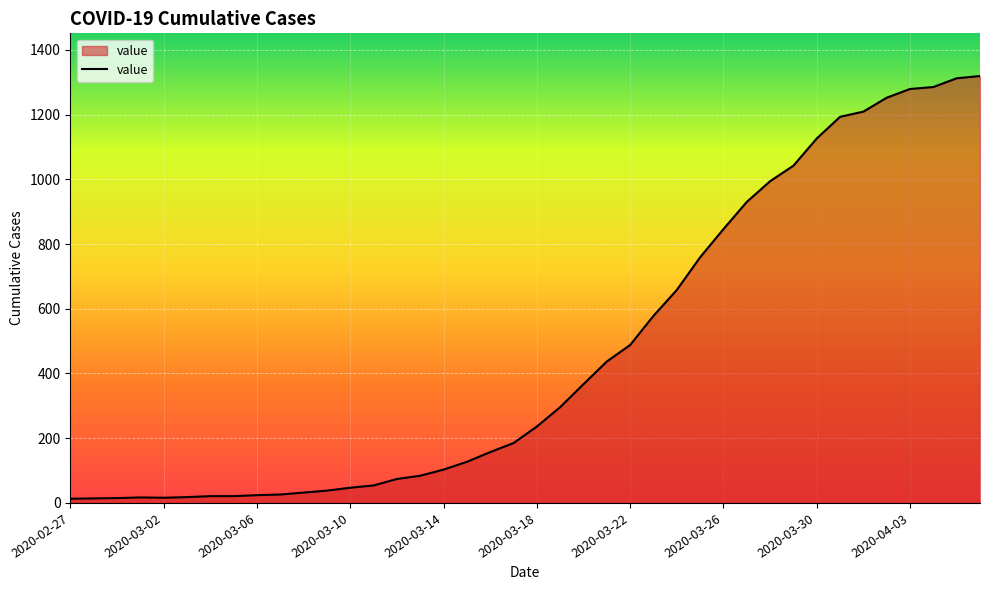

What is the difference between the maximum and minimum values?

1306